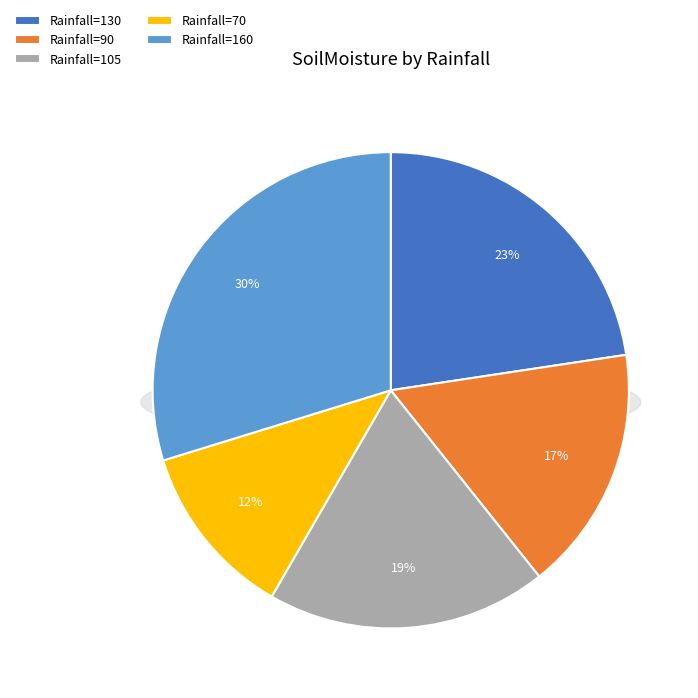

Which category has the smallest portion of the pie?

70